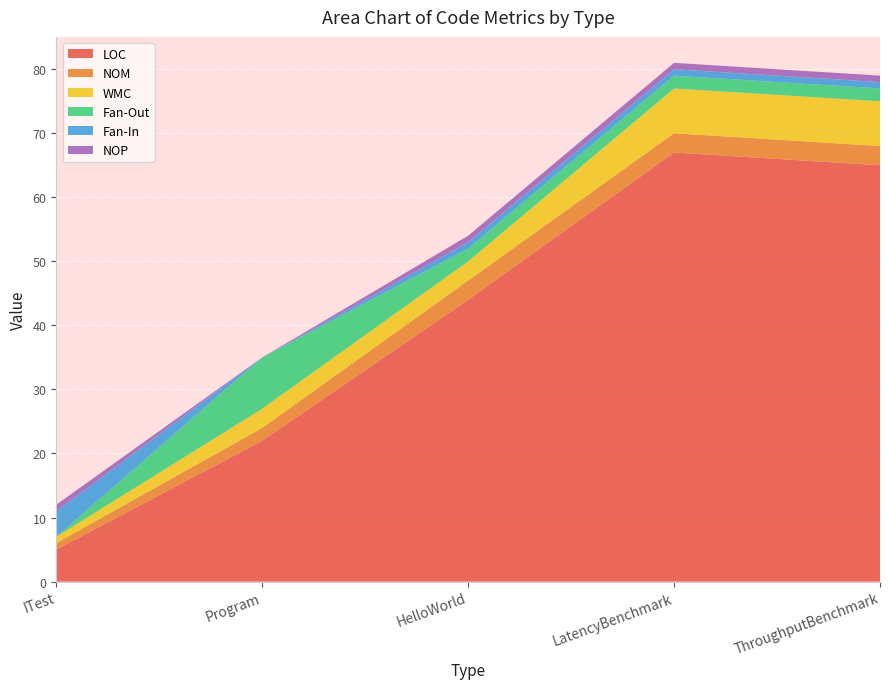

Reading left to right, transcribe all the data shown in this chart.

LOC: ITest=5	Program=22	HelloWorld=44	LatencyBenchmark=67	ThroughputBenchmark=65
NOM: ITest=1	Program=2	HelloWorld=3	LatencyBenchmark=3	ThroughputBenchmark=3
WMC: ITest=1	Program=3	HelloWorld=3	LatencyBenchmark=7	ThroughputBenchmark=7
Fan-Out: ITest=0	Program=8	HelloWorld=2	LatencyBenchmark=2	ThroughputBenchmark=2
Fan-In: ITest=4	Program=0	HelloWorld=1	LatencyBenchmark=1	ThroughputBenchmark=1
NOP: ITest=1	Program=0	HelloWorld=1	LatencyBenchmark=1	ThroughputBenchmark=1